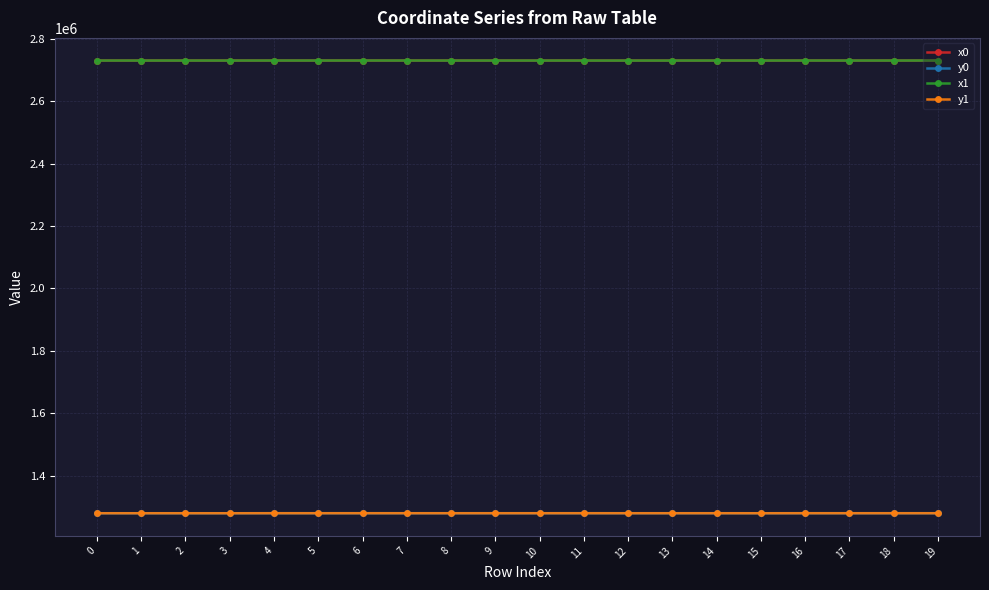

Does the chart have visible grid lines?

Yes